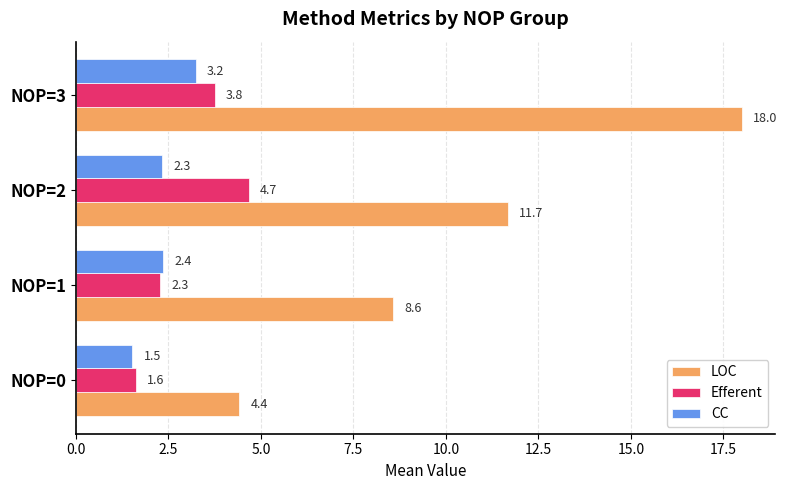

Which series has the widest spread of values?

LOC